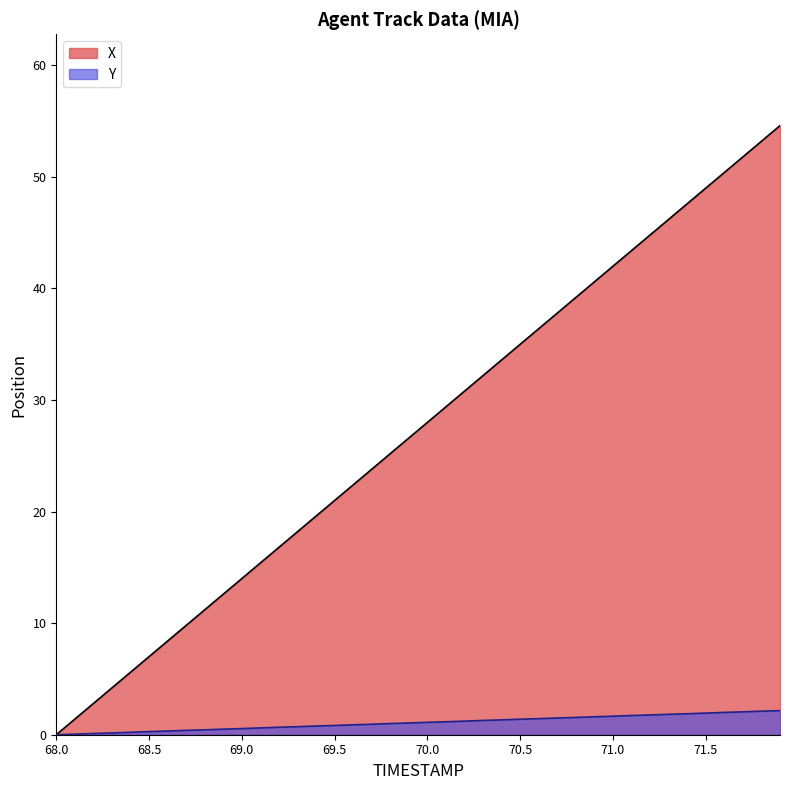

At 70.5, list the series in order from smallest to largest.

Y, X